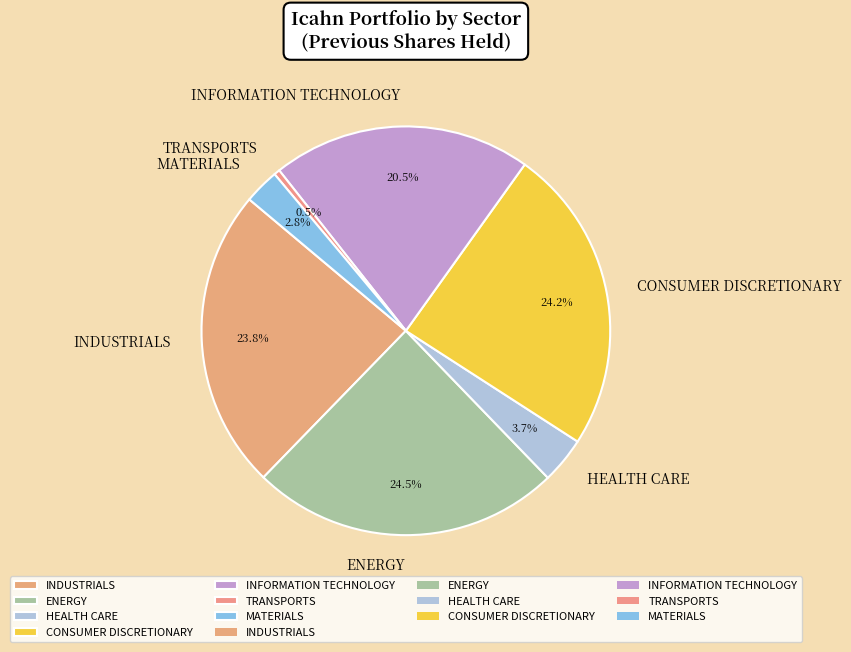

How many segments does this pie chart have?

7